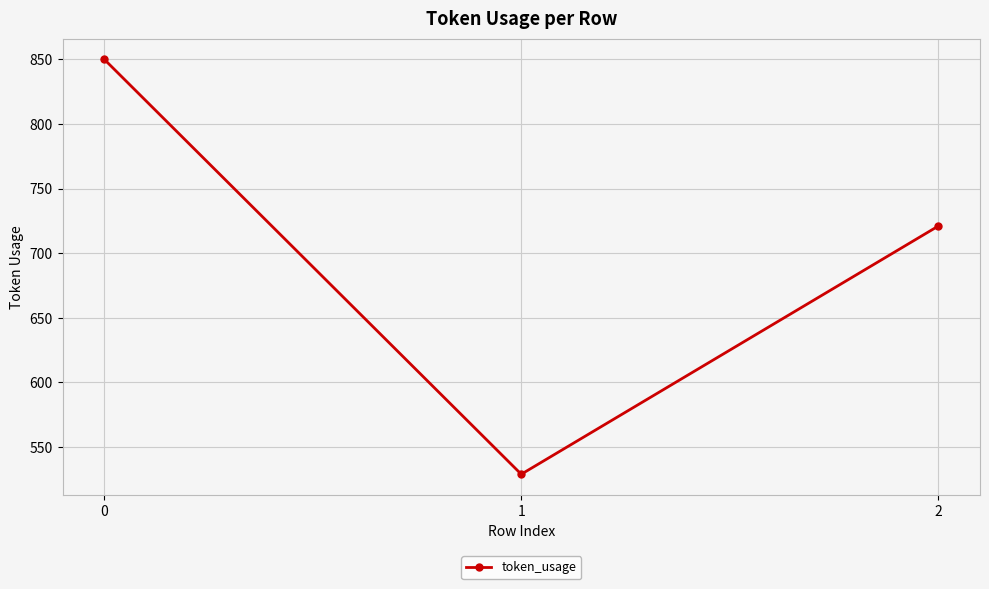

Does the chart have visible grid lines?

Yes